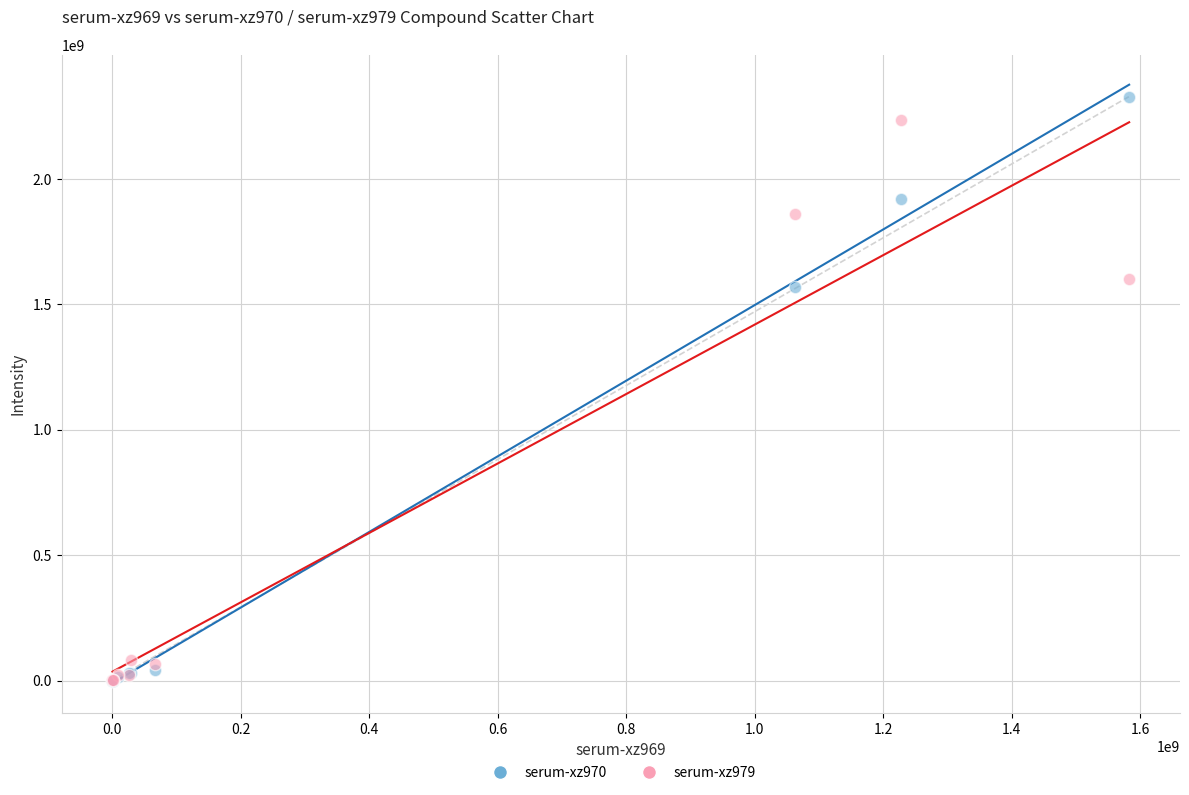

What are all the series names shown in the legend?

serum-xz970, serum-xz979